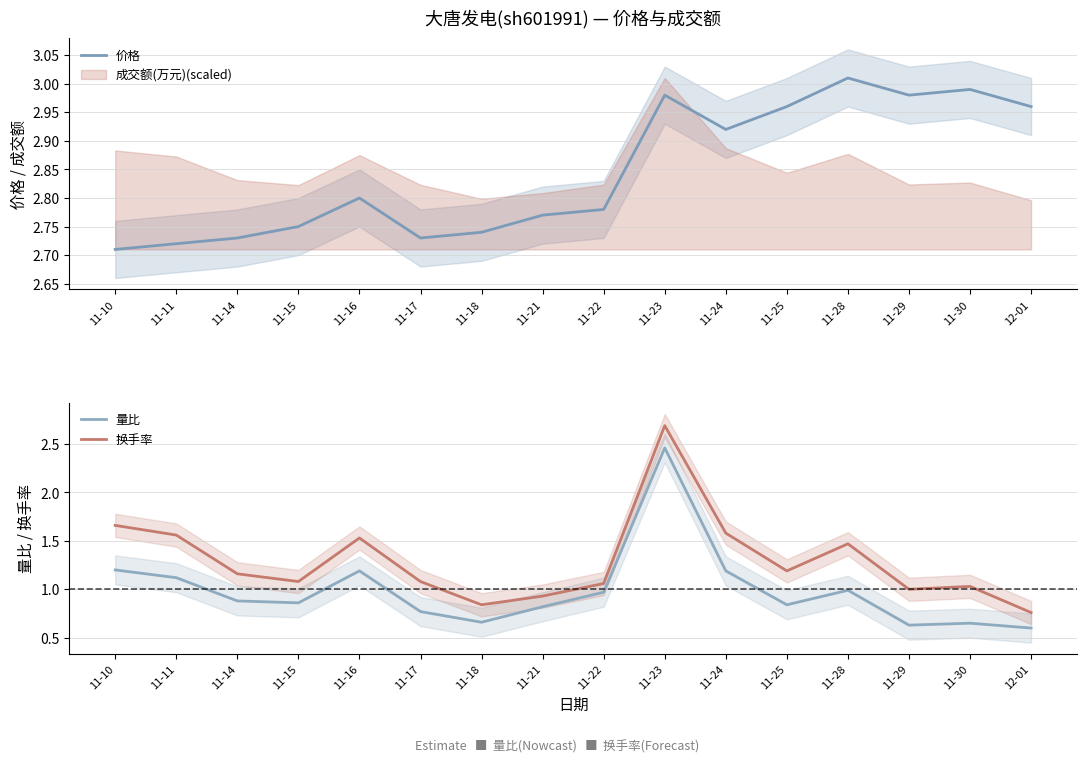

Rank the categories by 量比 value from highest to lowest.

11-23, 11-10, 11-16, 11-24, 11-11, 11-28, 11-22, 11-14, 11-15, 11-25, 11-21, 11-17, 11-18, 11-30, 11-29, 12-01